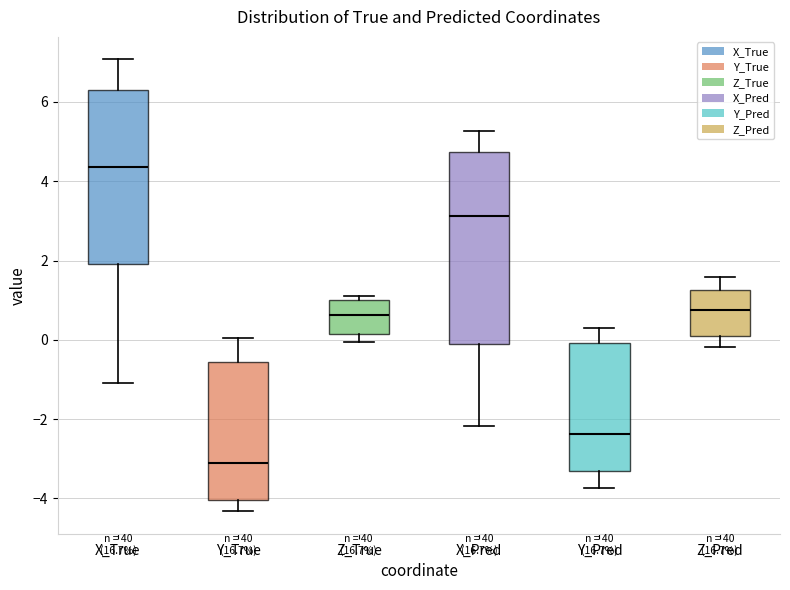

Reading left to right, read every box against the y-axis: the position of its median line, the range the box covers, and the ends of its whiskers. The values are not printed on the chart, so give them approximately, as read against the axis.

X_True: median 4.4, box 2.0 to 6.2, whiskers -1.0 to 7.0
Y_True: median -3.2, box -4.0 to -0.6, whiskers -4.4 to 0.0
Z_True: median 0.6, box 0.2 to 1.0, whiskers 0.0 to 1.0 (just above the box's upper edge)
X_Pred: median 3.2, box -0.2 to 4.8, whiskers -2.2 to 5.2
Y_Pred: median -2.4, box -3.4 to 0.0, whiskers -3.8 to 0.4
Z_Pred: median 0.8, box 0.2 to 1.2, whiskers -0.2 to 1.6